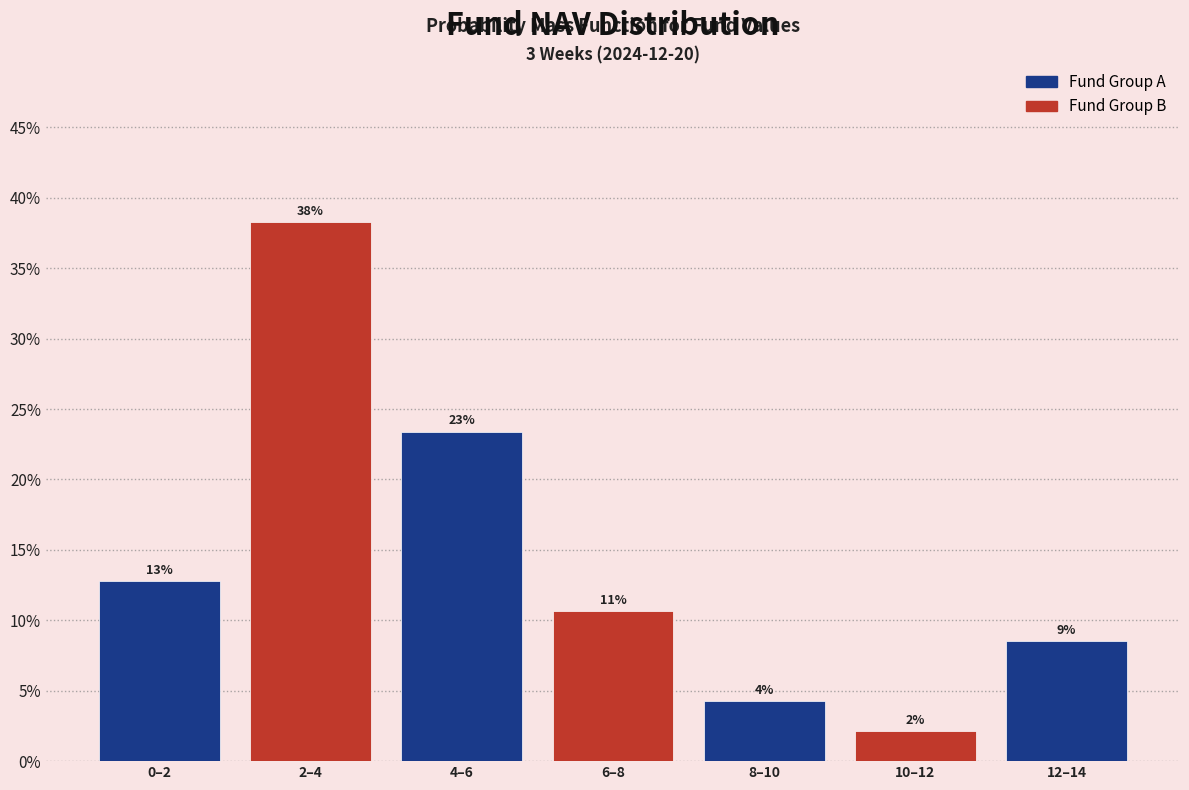

Does the chart contain any negative values?

No